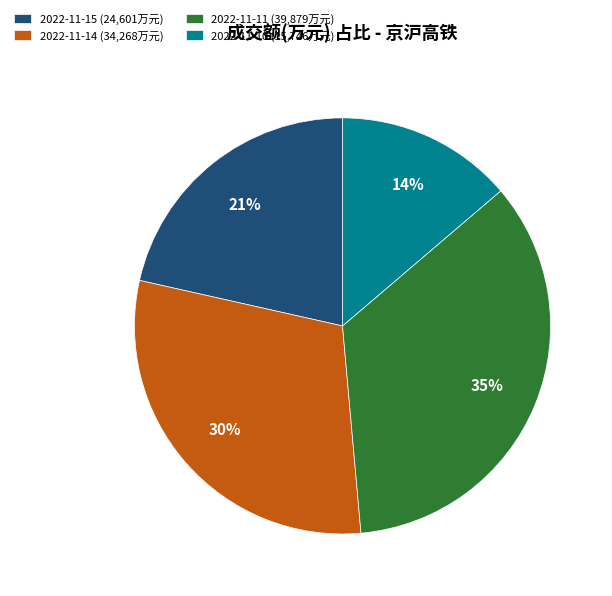

Count the number of slices in the pie.

4